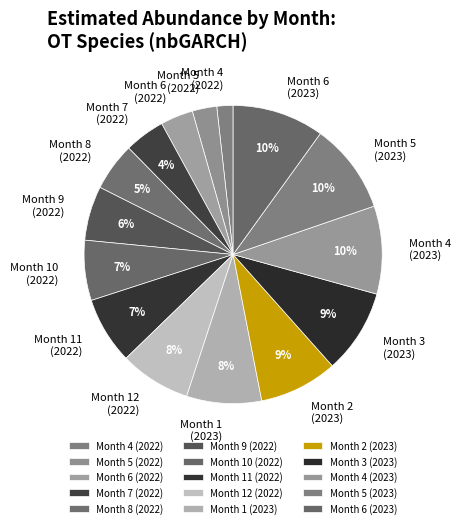

To the nearest percent, what percentage of the pie is Month 7 (2022)?

4%